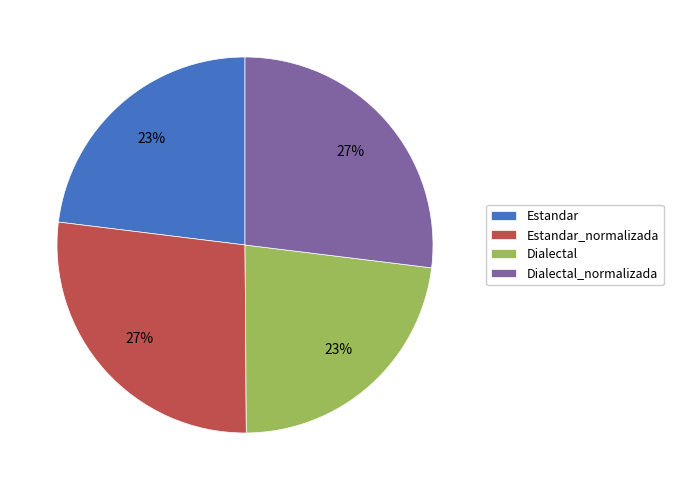

Is it true that Estandar_normalizada is 16% of the pie?

False